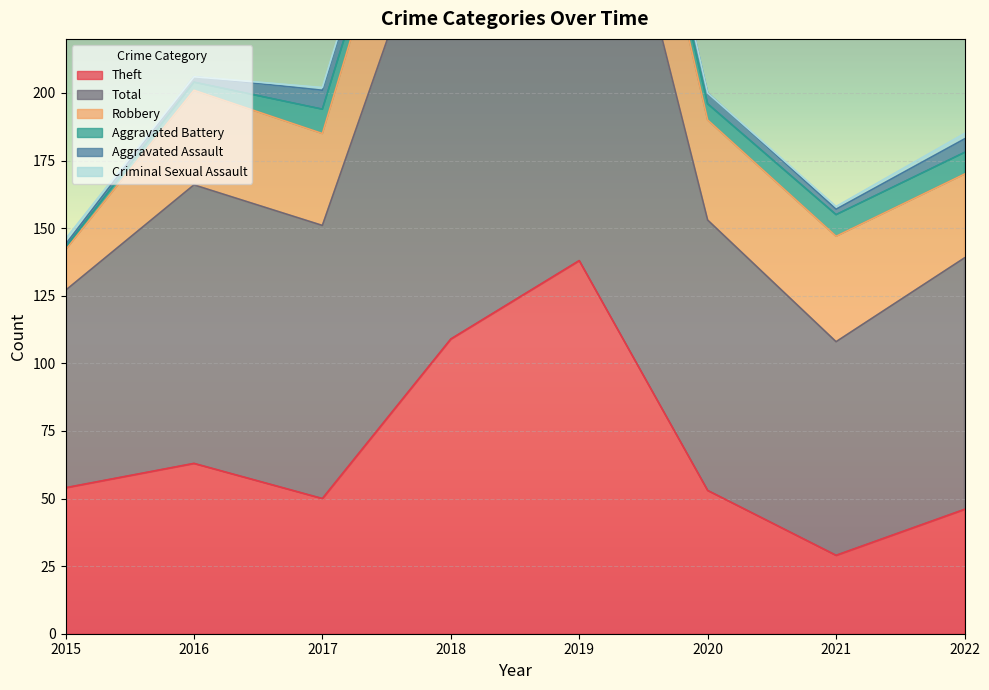

What are all the series names shown in the legend?

Aggravated Assault, Aggravated Battery, Robbery, Theft, Criminal Sexual Assault, Total